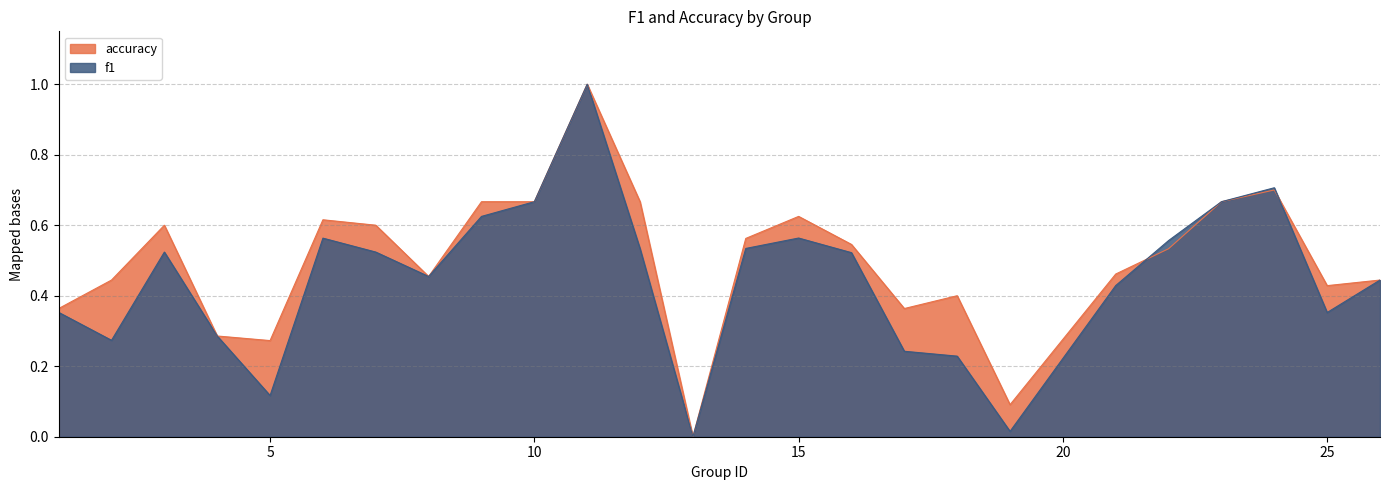

True or false: f1 has a value of 0.7 at 13.

False